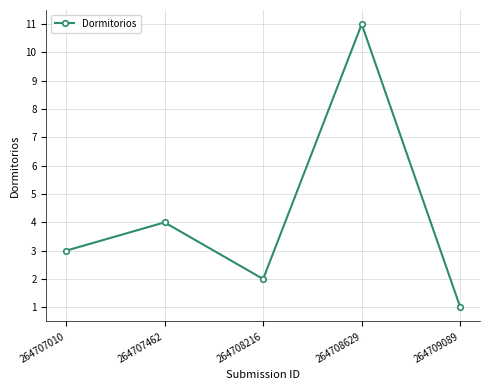

At which label is the value closest to 6?

264707462